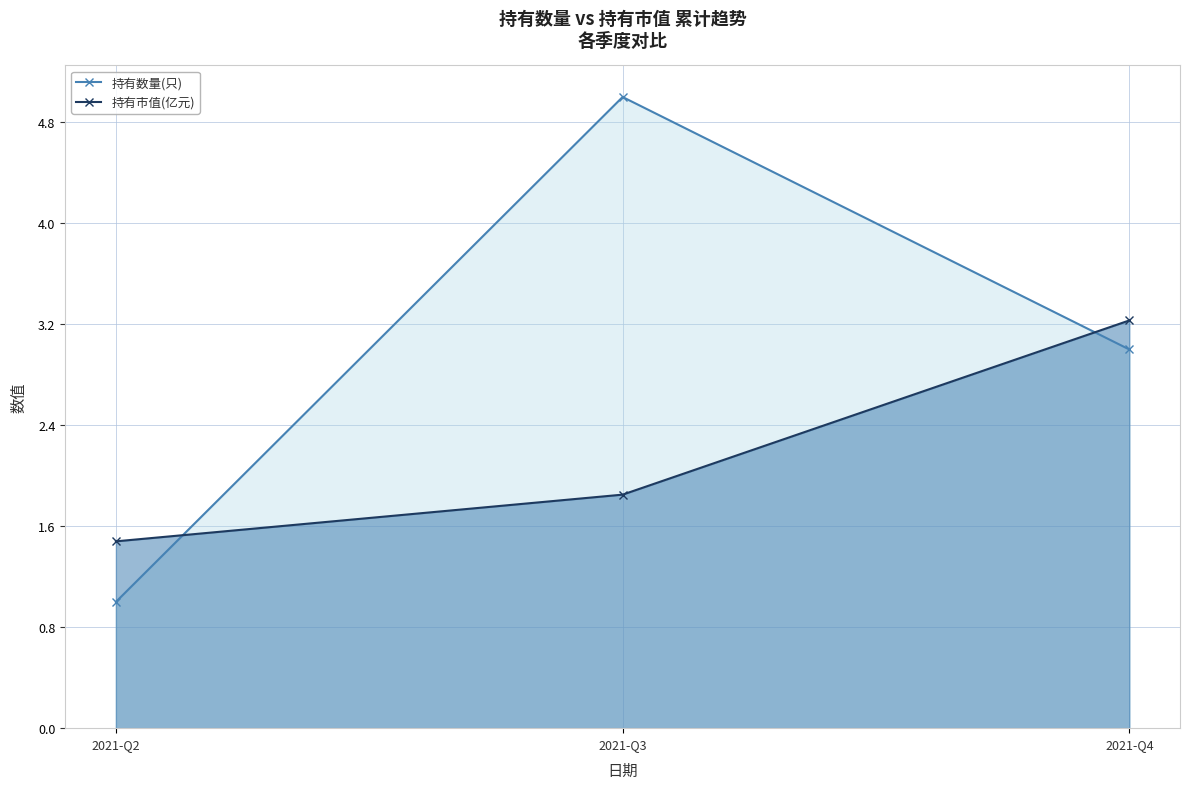

What is the sum of all 持有市值(亿元) values?

6.6